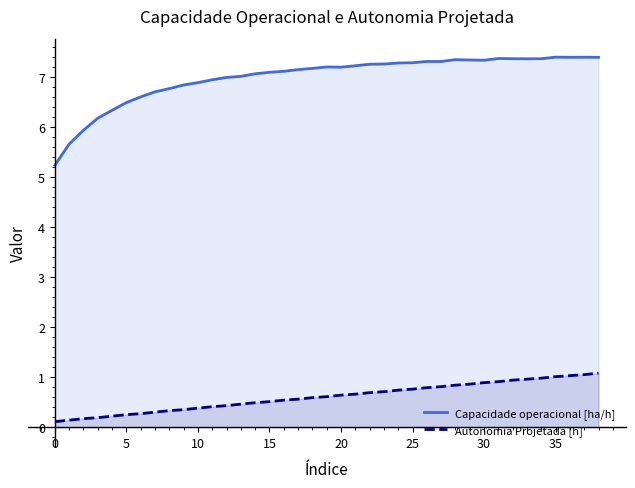

Which series has the widest spread of values?

Capacidade operacional [ha/h]